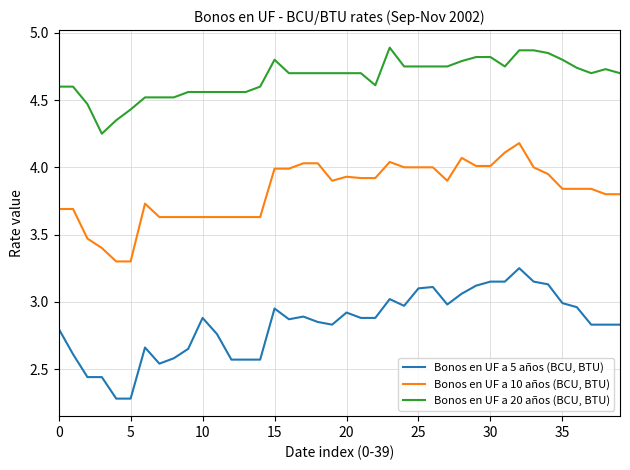

List the series in order of their peak value, highest first.

Bonos en UF a 20 años (BCU, BTU), Bonos en UF a 10 años (BCU, BTU), Bonos en UF a 5 años (BCU, BTU)